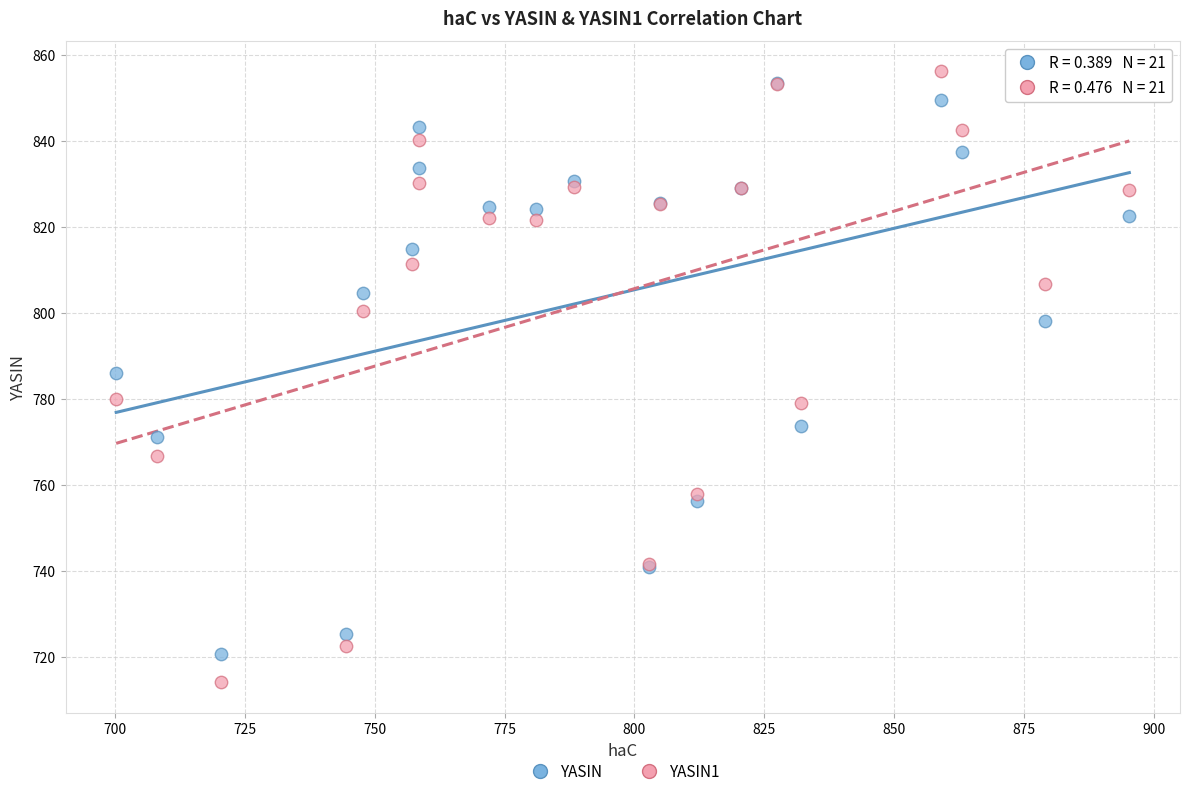

What are all the series names shown in the legend?

YASIN, YASIN1